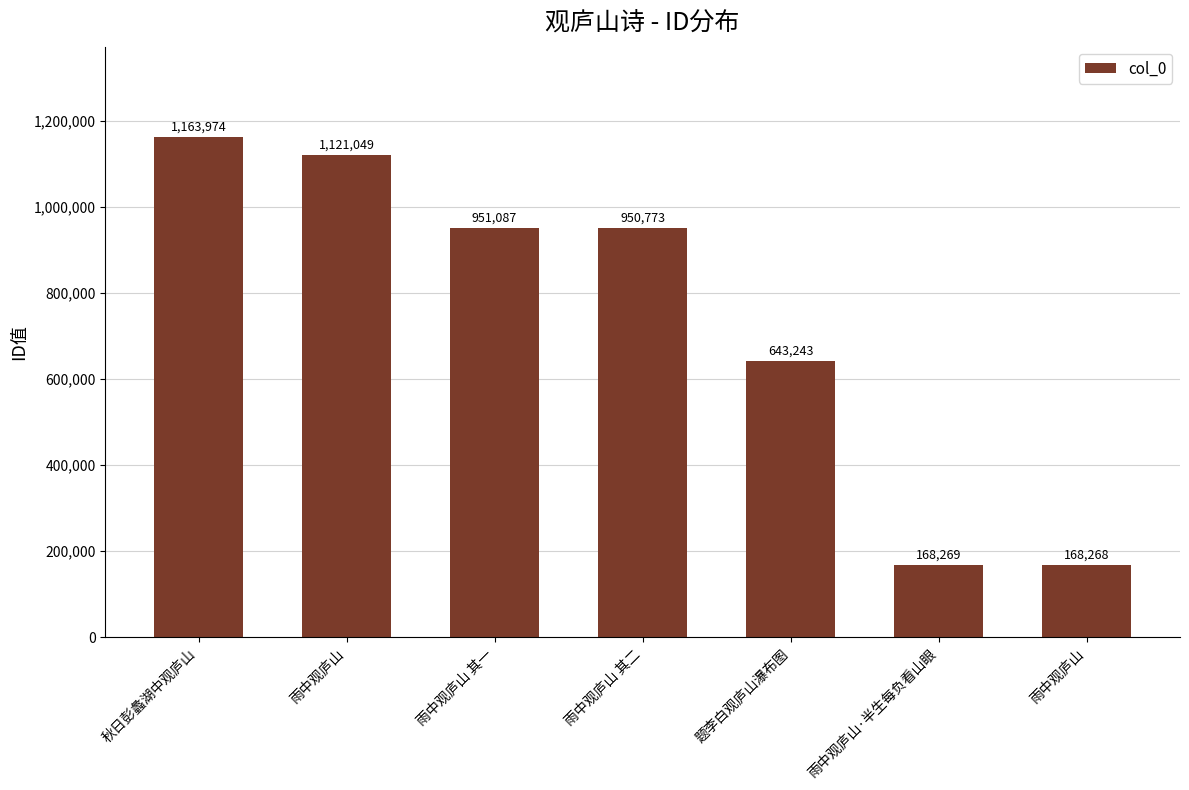

What is the maximum value shown in the chart?

1163974